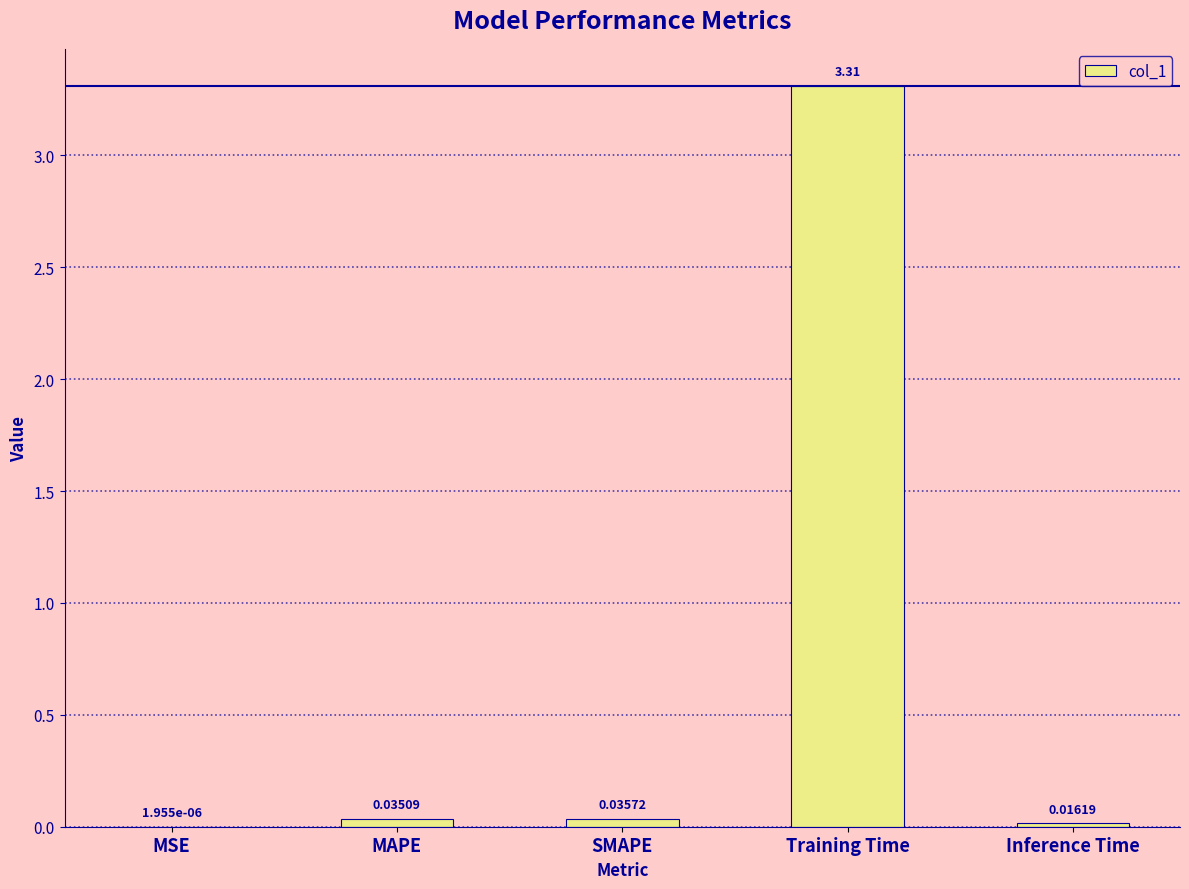

At which label is the value closest to 1?

SMAPE